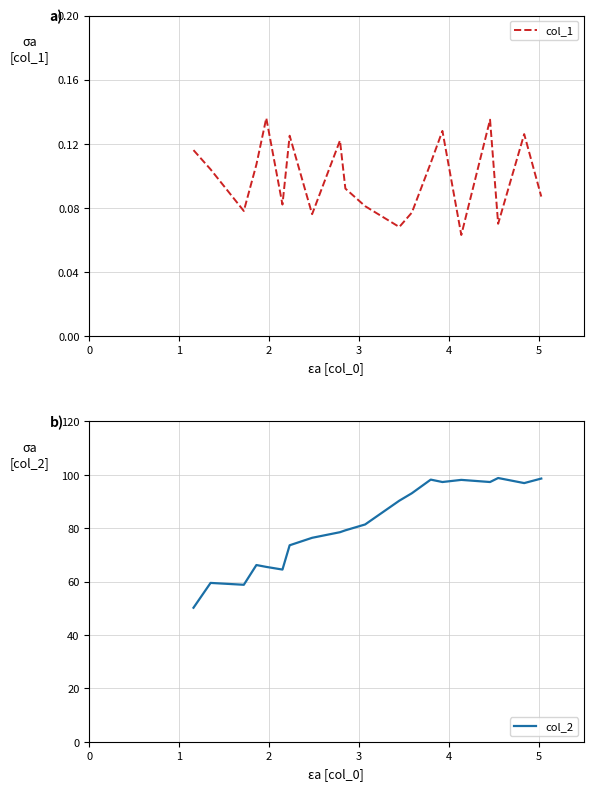

What is the minimum value for col_2?

50.2